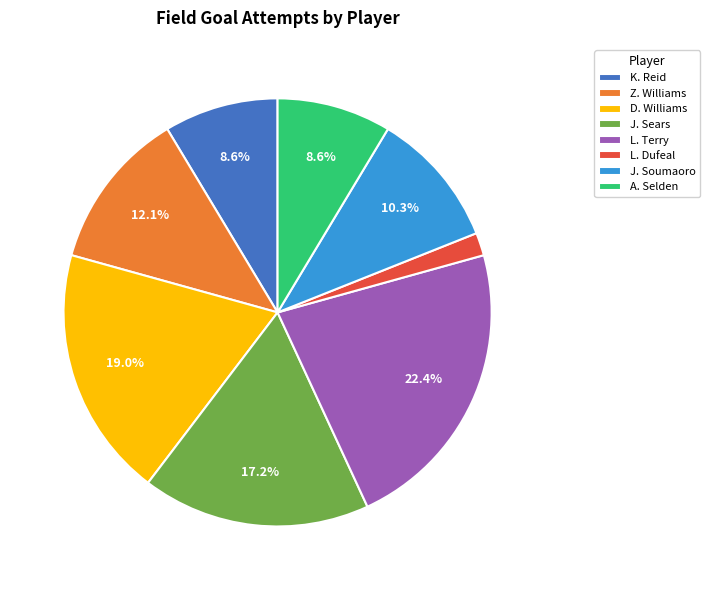

Is L. Terry the majority of the pie?

No